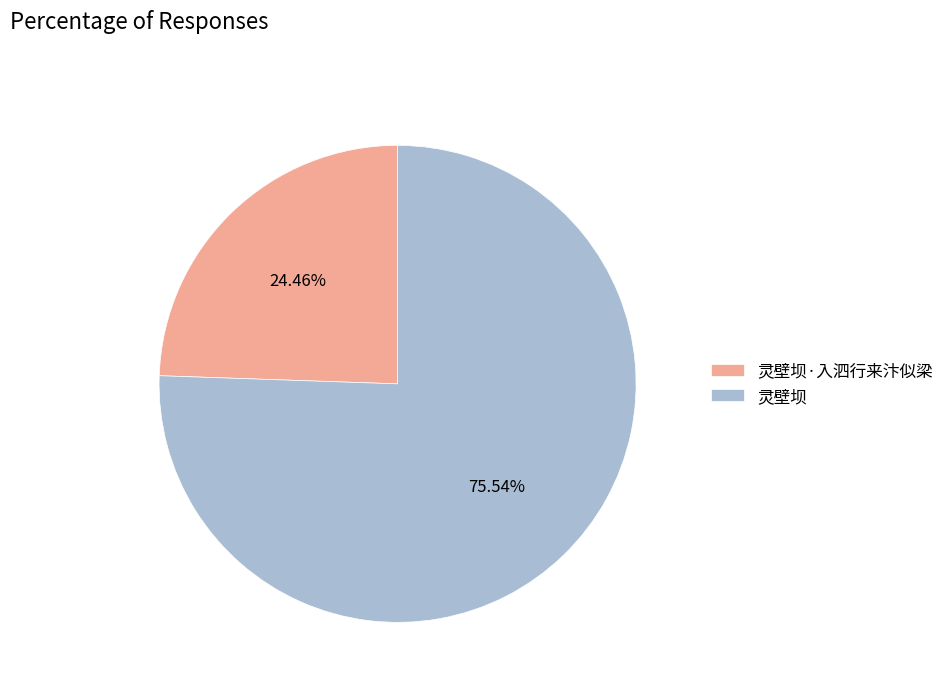

The 灵壁坝 slice represents 76% of the pie. True or false?

True